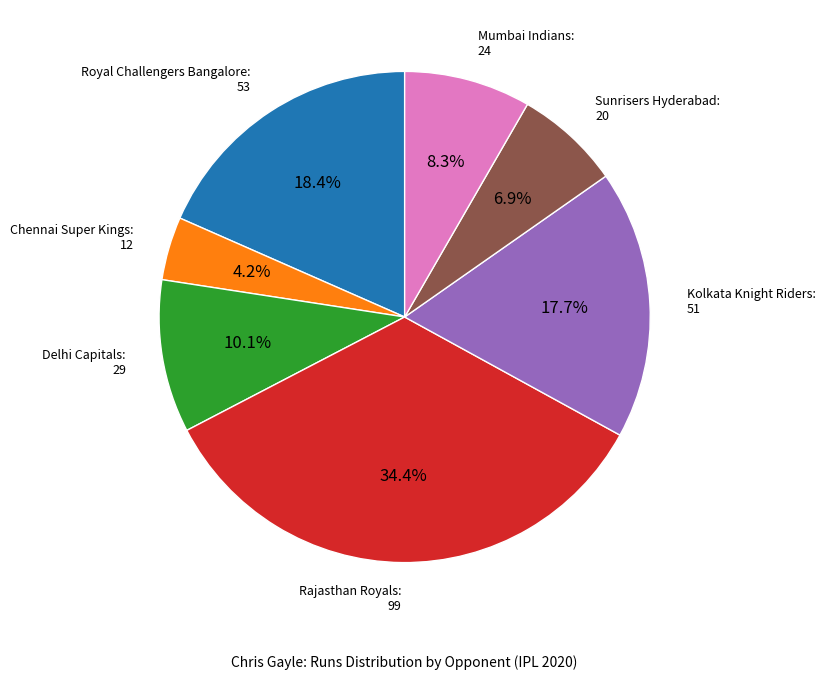

Does any single category account for the majority?

No